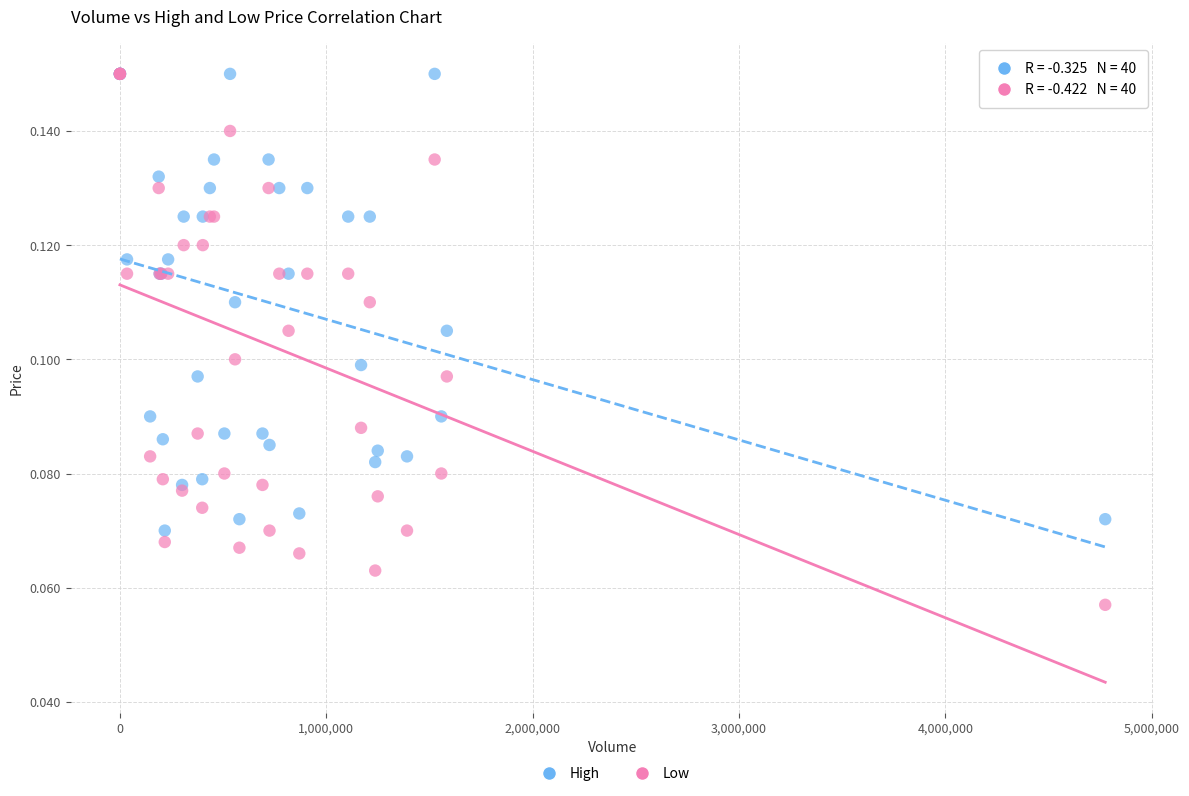

What are all the series names shown in the legend?

High, Low